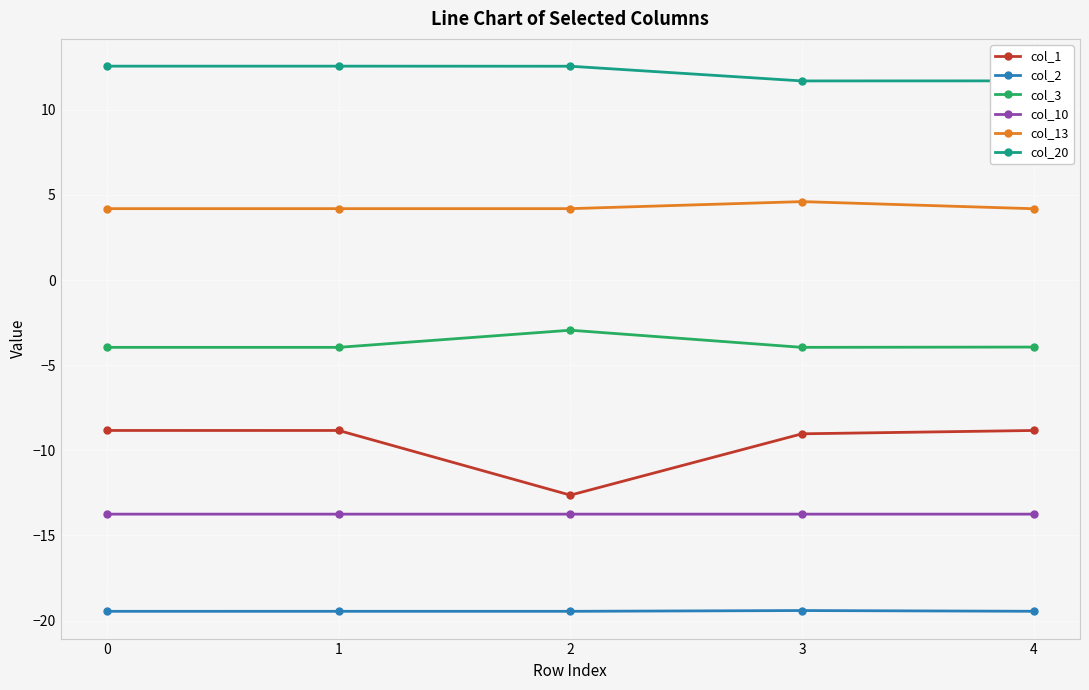

What is the minimum value shown in the chart?

-19.5